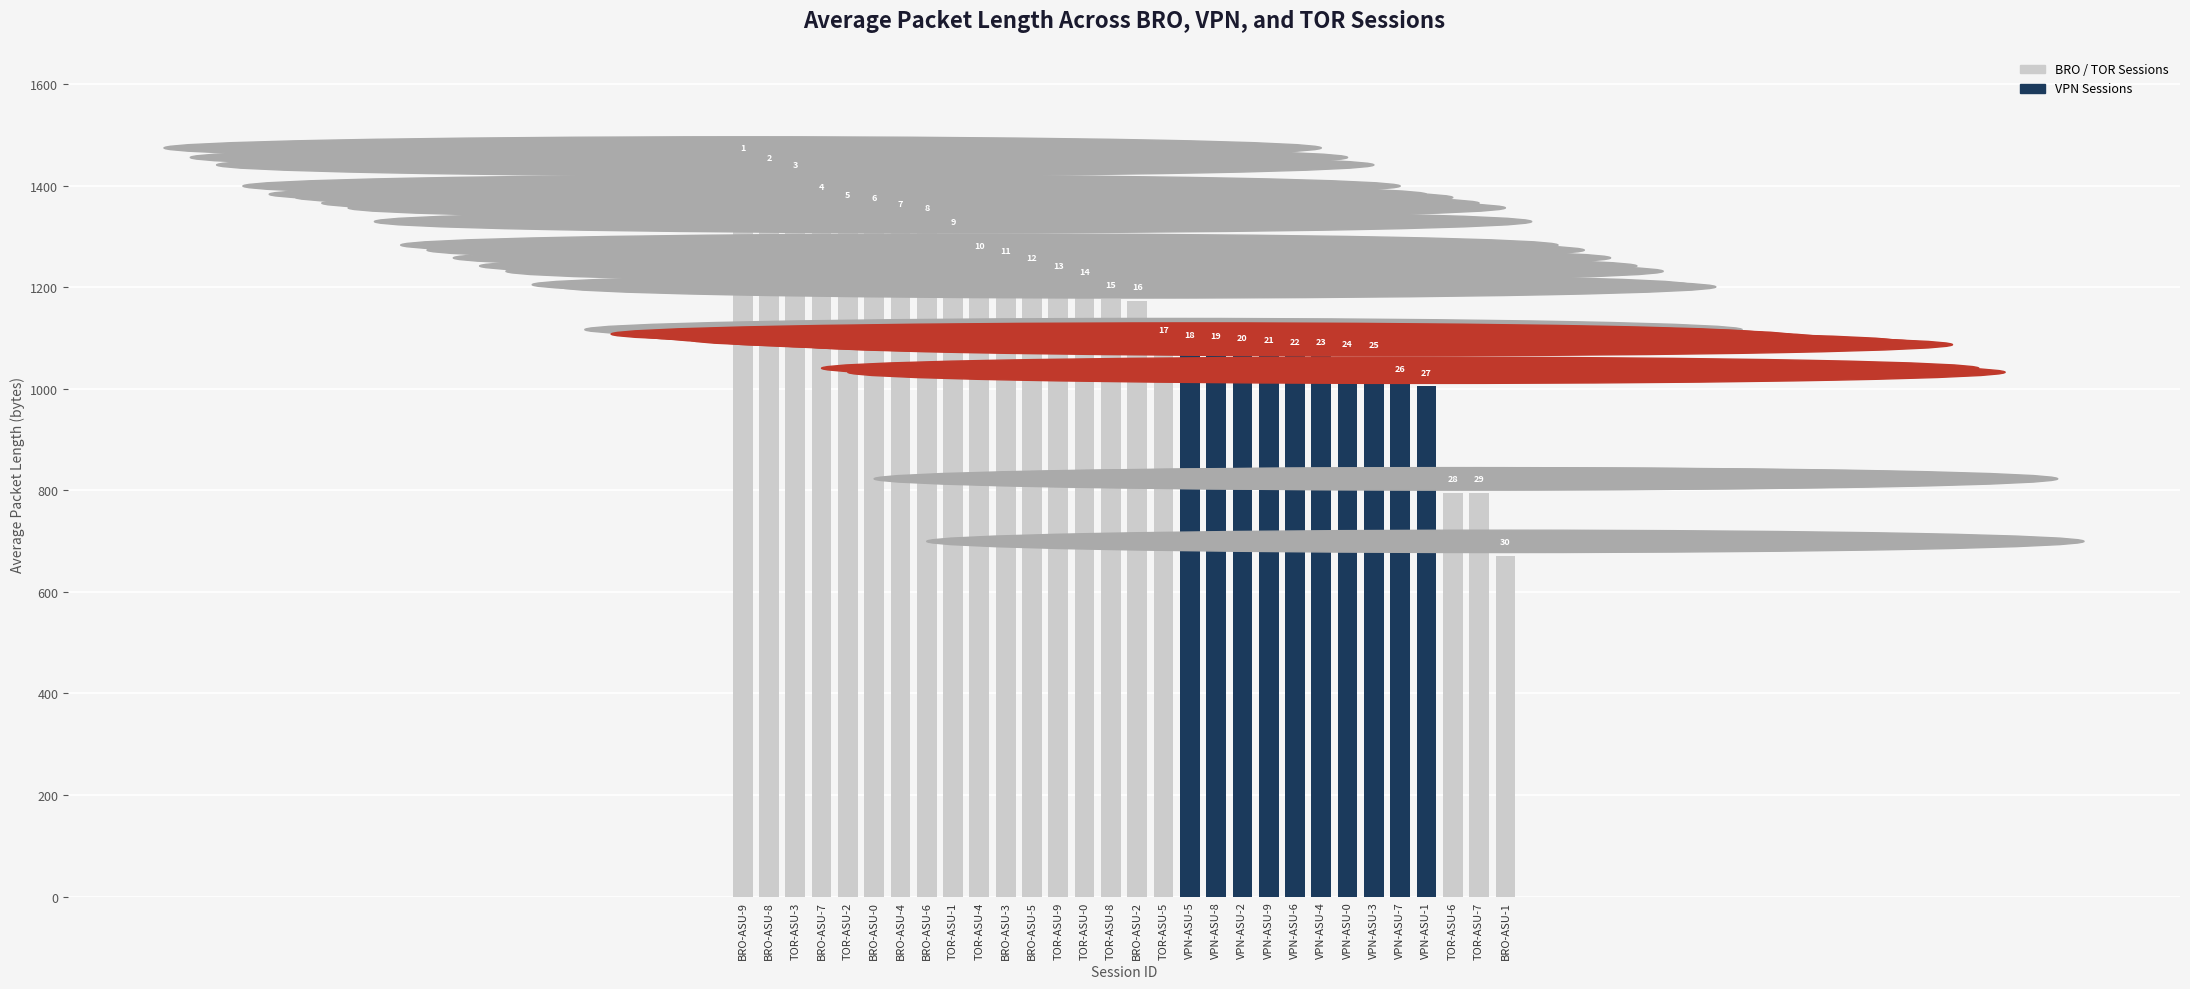

Are the bars horizontal?

No